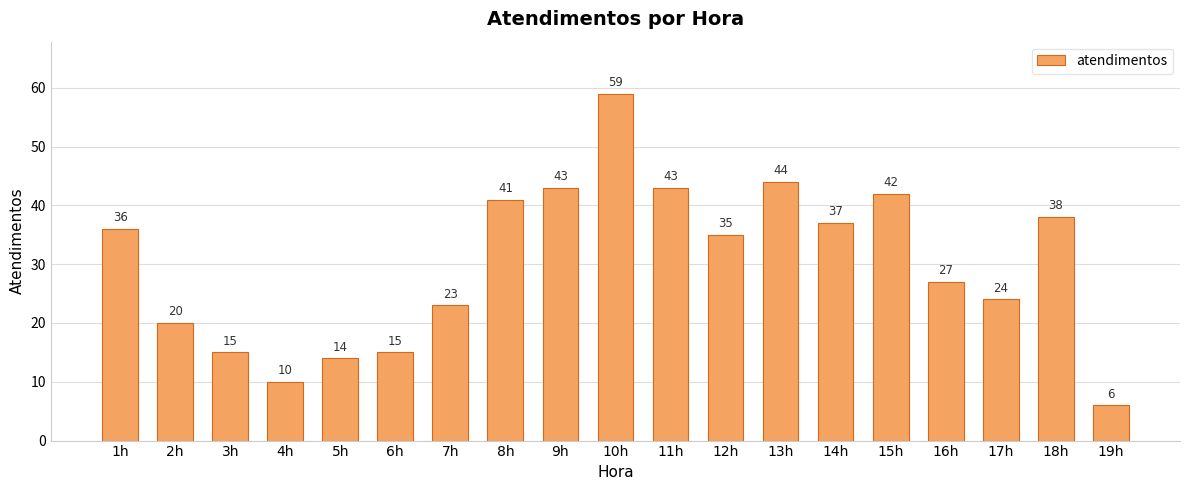

Are the bars grouped side by side (vs. stacked)?

No